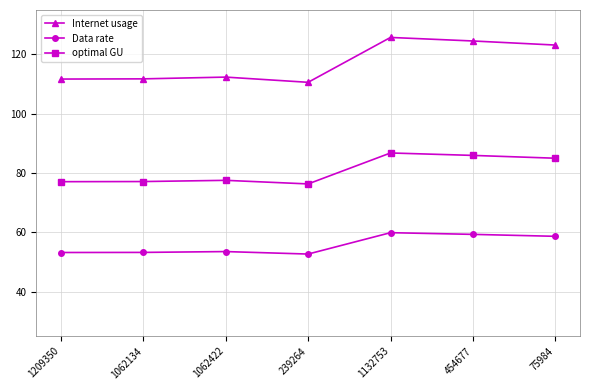

What value does the Internet usage series have at 1062422?

112.4